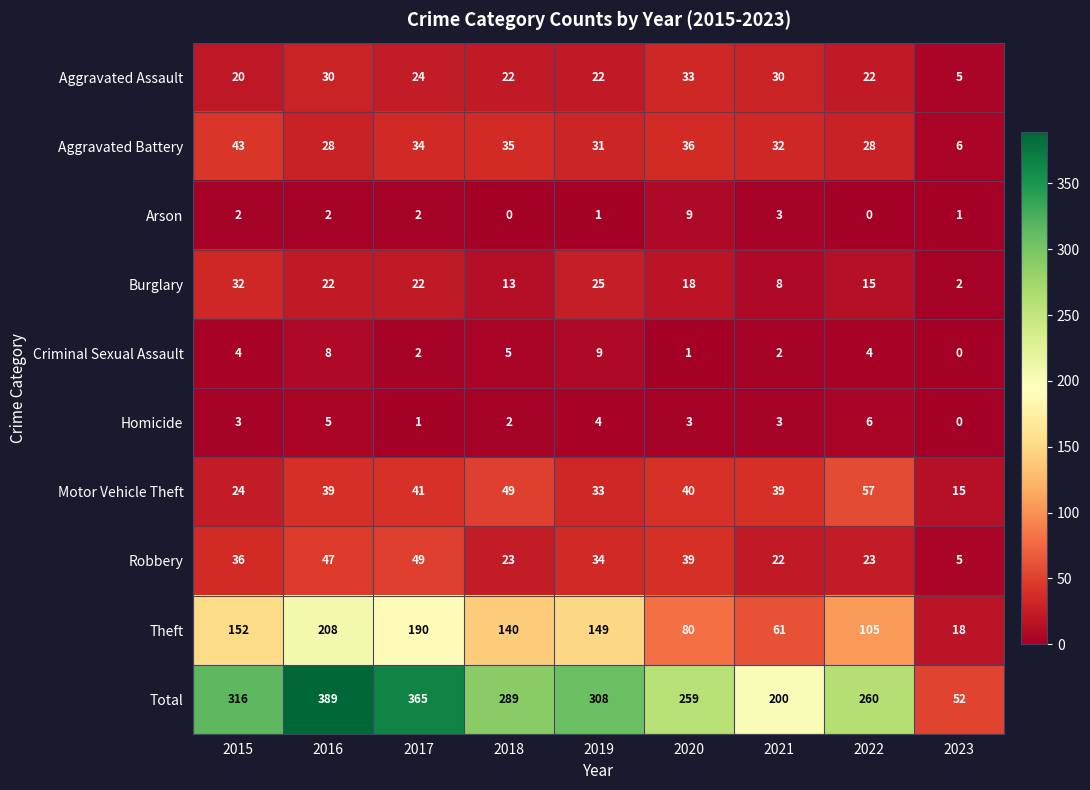

How many series are shown in this chart?

10